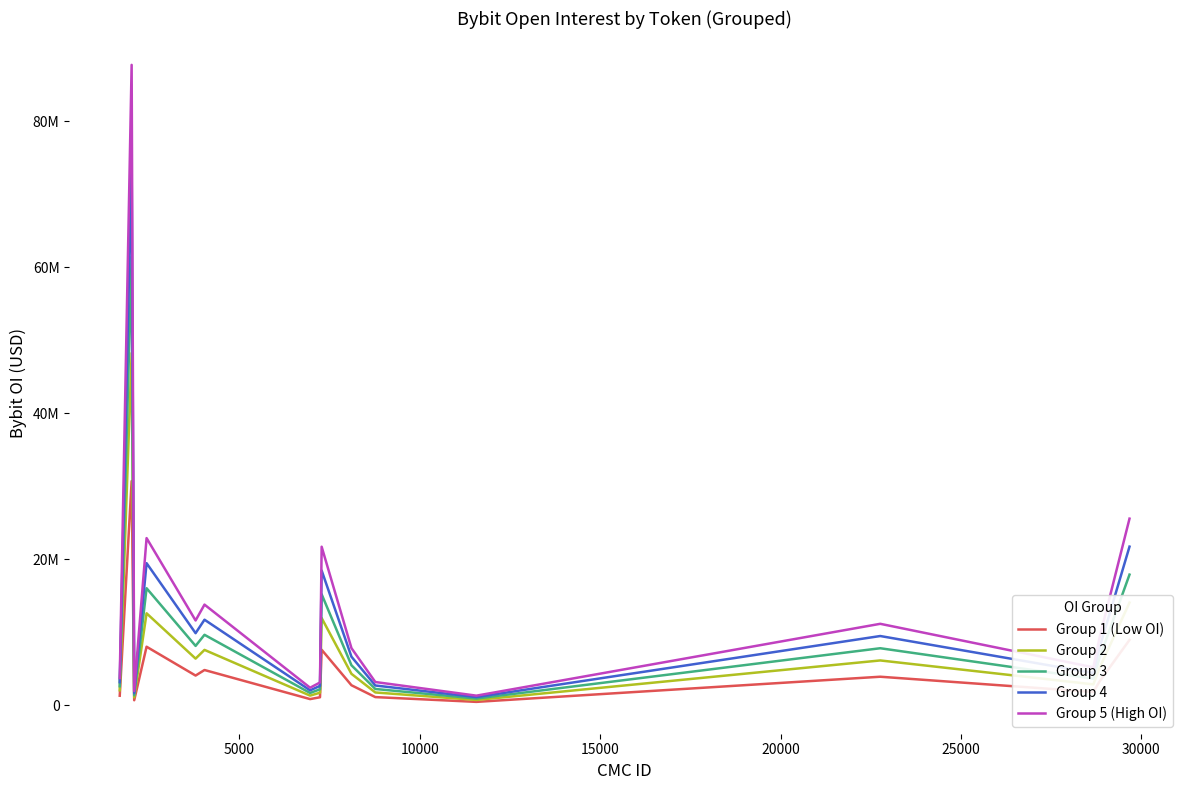

Reading left to right, list all the values displayed in this chart.

Group 1 (Low OI): 1300862.1	30703146.2	681892.8	8013327.7	4063684.8	4823576.1	838460.7	1090855.1	7599740.0	2738142.0	1112324.8	458590.3	3903145.7	1816820.9	3250635.5	8946246.0
Group 2: 2044212.0	48247801.3	1071545.8	12592372.1	6385790.4	7579905.3	1317581.1	1714201.0	11942448.7	4302794.7	1747939.1	720641.9	6133514.8	2855004.4	5108141.5	14058386.7
Group 3: 2601724.3	61406292.5	1363785.5	16026655.4	8127369.6	9647152.2	1676921.4	2181710.3	15199480.1	5476284.1	2224649.7	917180.6	7806291.5	3633641.9	6501271.0	17892492.1
Group 4: 3159236.6	74564783.8	1656025.2	19460938.7	9868948.8	11714399.1	2036261.7	2649219.6	18456511.6	6649773.5	2701360.4	1113719.3	9479068.2	4412279.5	7894400.5	21726597.6
Group 5 (High OI): 3716749.0	87723275.0	1948265.0	22895222.0	11610528.0	13781646.0	2395602.0	3116729.0	21713543.0	7823263.0	3178071.0	1310258.0	11151845.0	5190917.0	9287530.0	25560703.0